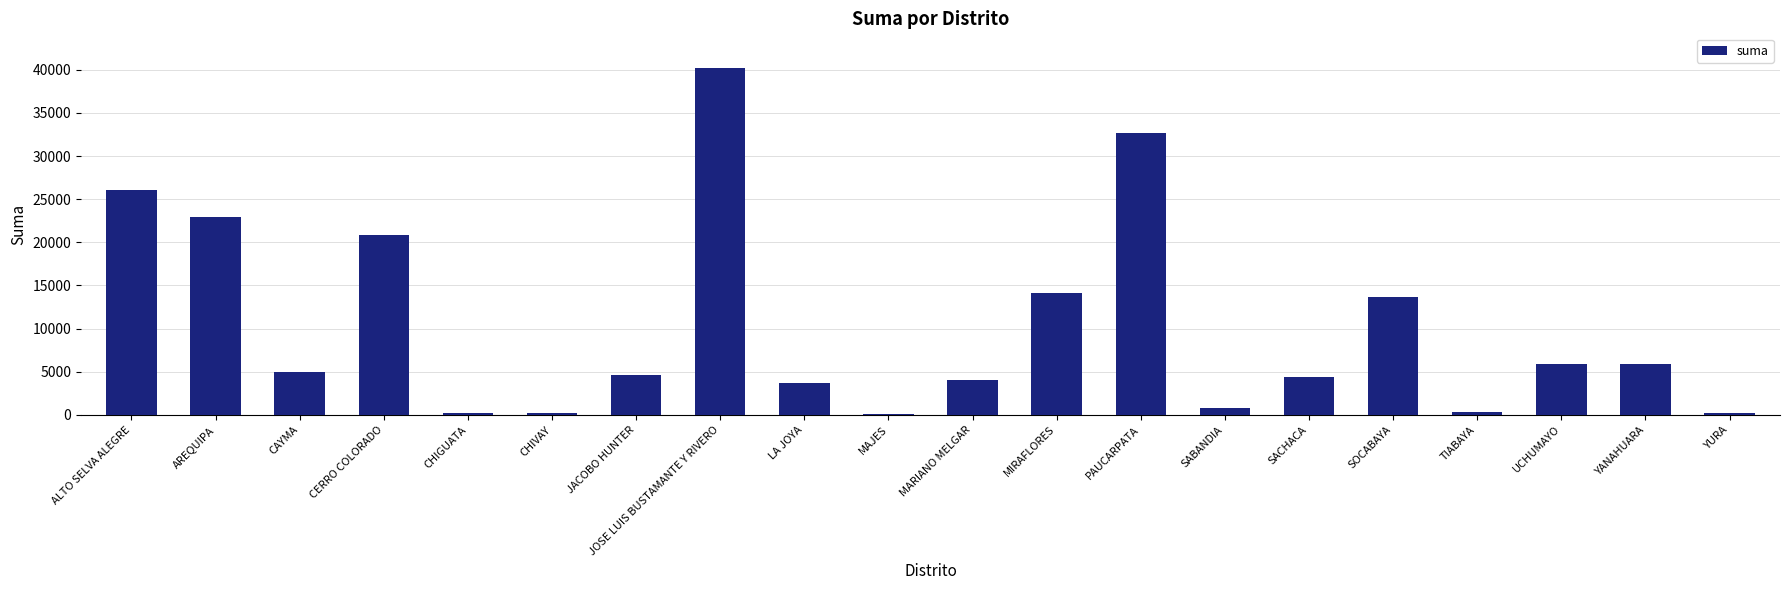

What is the sum of the values at UCHUMAYO and JACOBO HUNTER?

10604.7